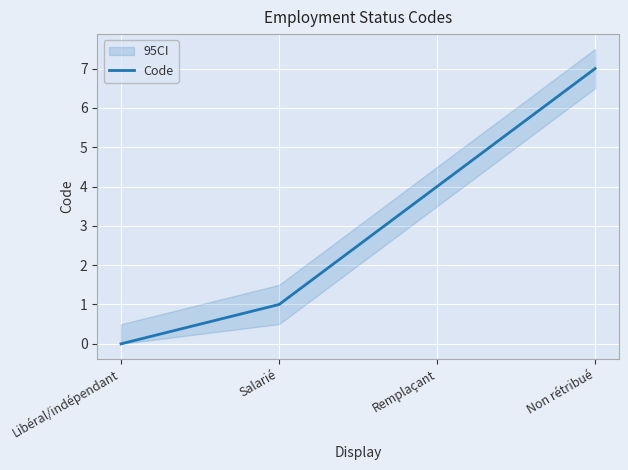

What is the sum of the values at Remplaçant and Non rétribué?

11